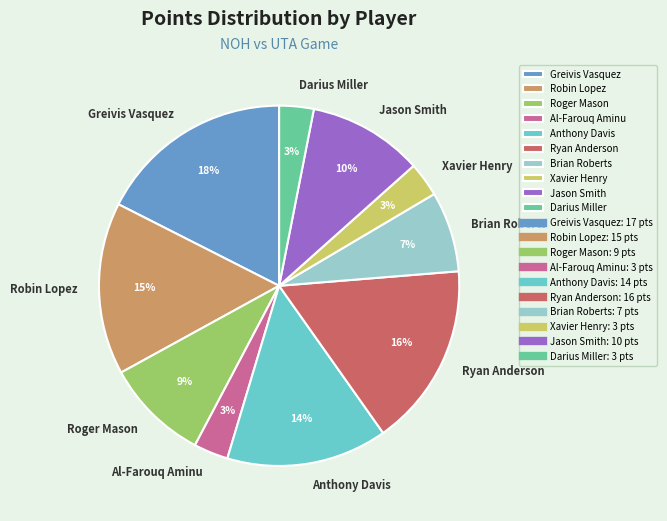

Is there any slice that represents more than half of the pie?

No